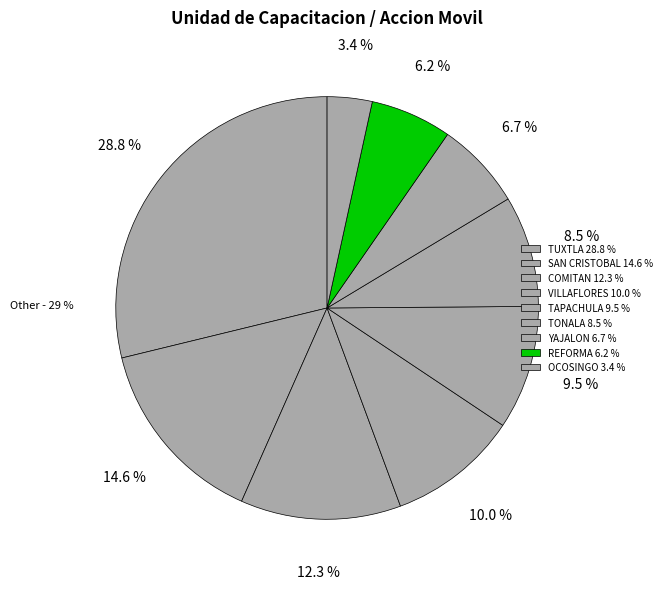

Count the number of slices in the pie.

9